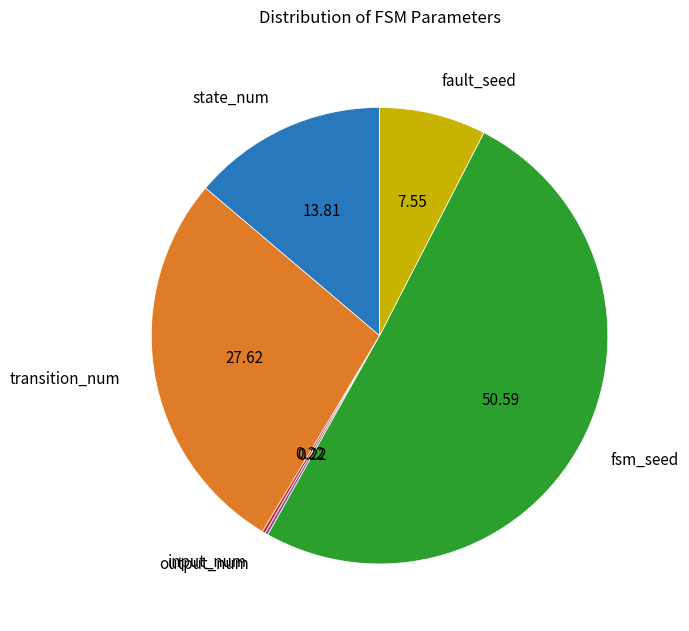

Which category has the biggest portion of the pie?

fsm_seed